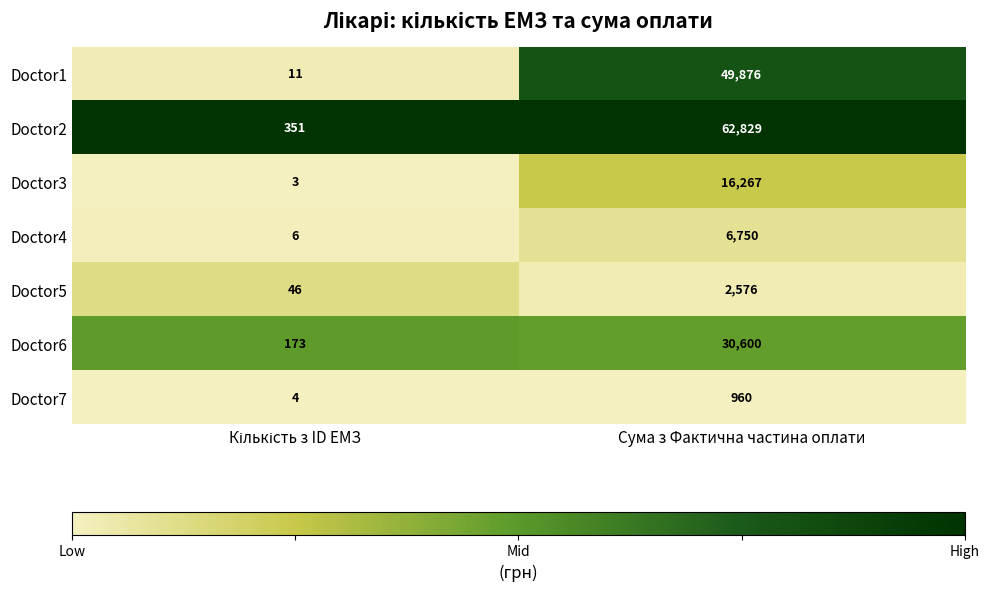

Which series has the widest spread of values?

Doctor2